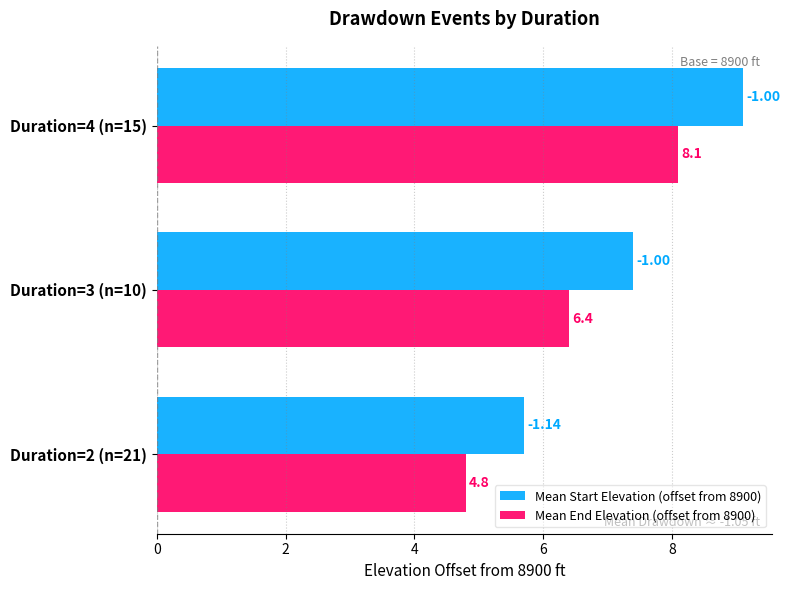

Which series has the widest spread of values?

Mean Start Elevation (offset from 8900)